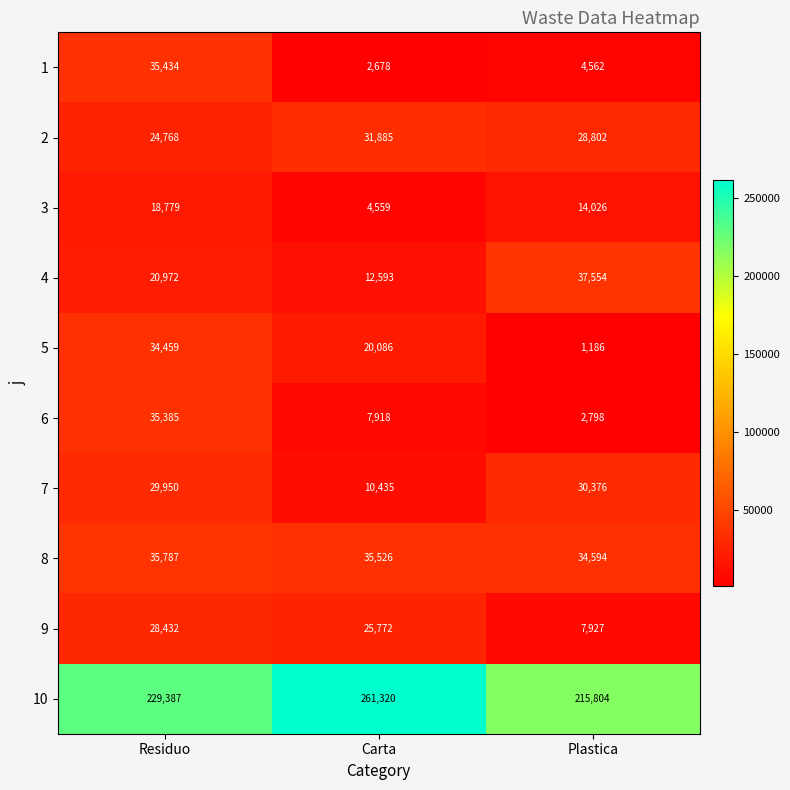

Which series changed the most between Residuo and Plastica?

5